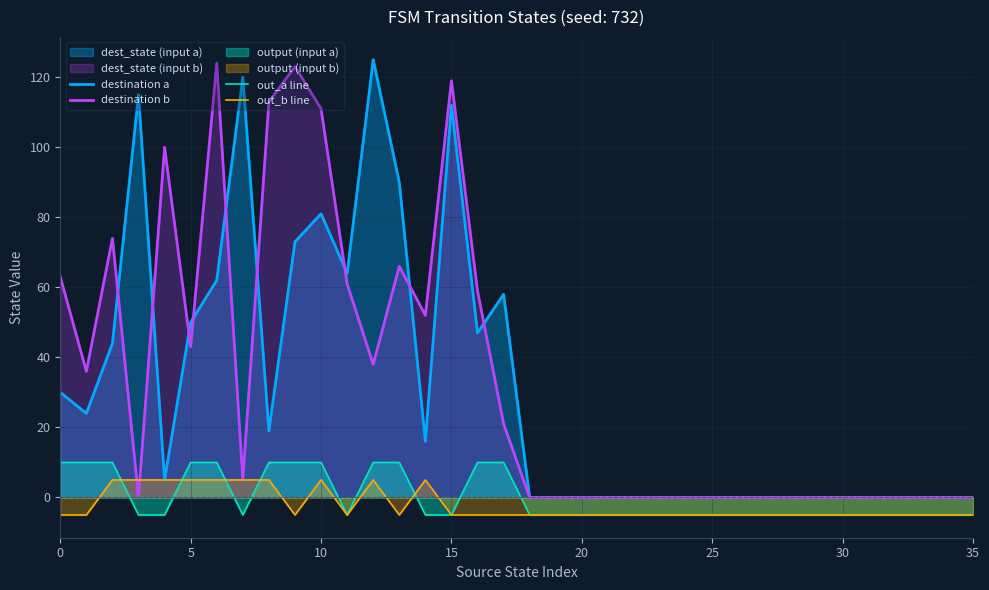

At which category is the sum across all series the highest?

15